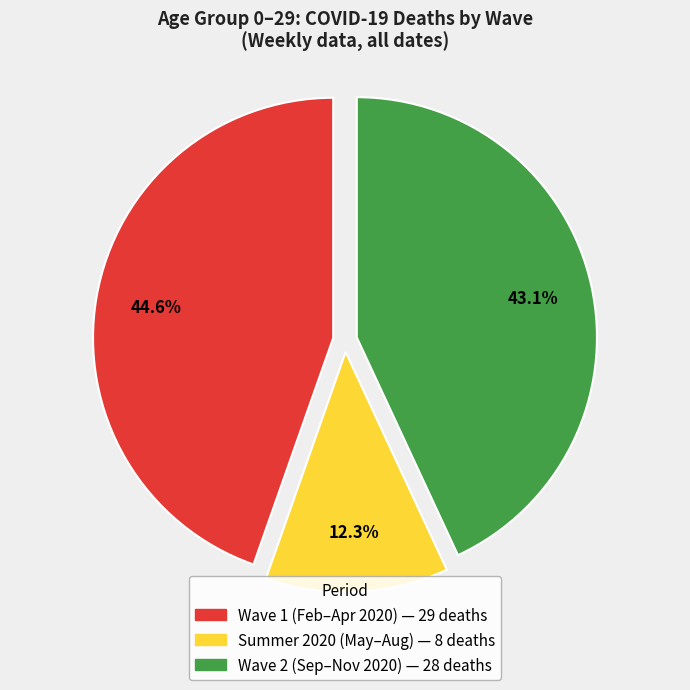

Is there a majority slice in this chart?

No